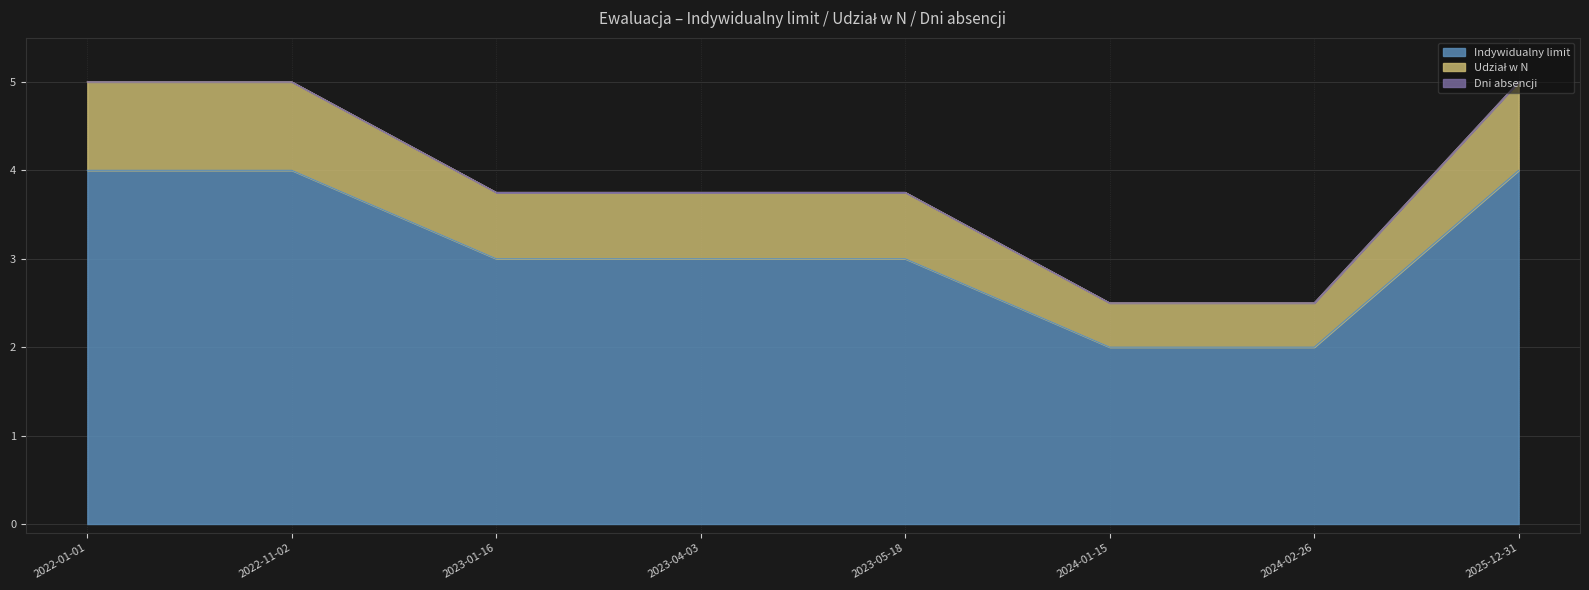

How many lines are shown in the chart?

3